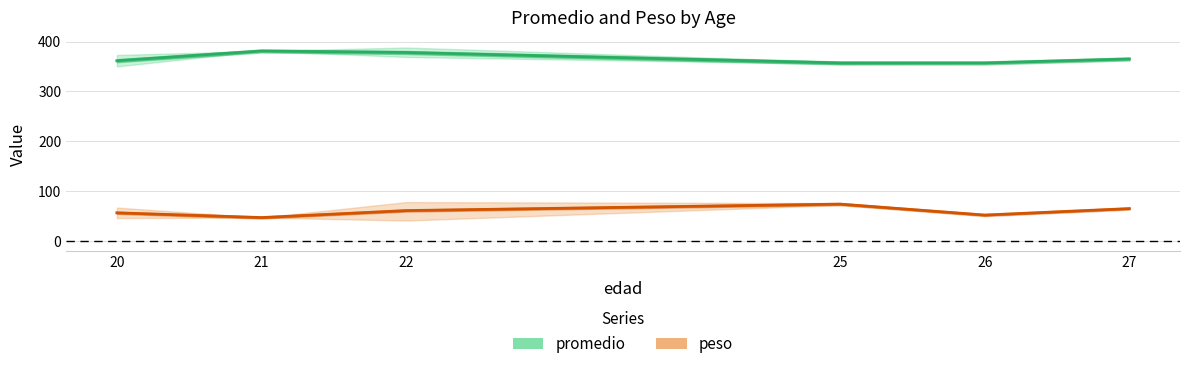

What is the difference between the peso line values at 22 and 21?

14.0